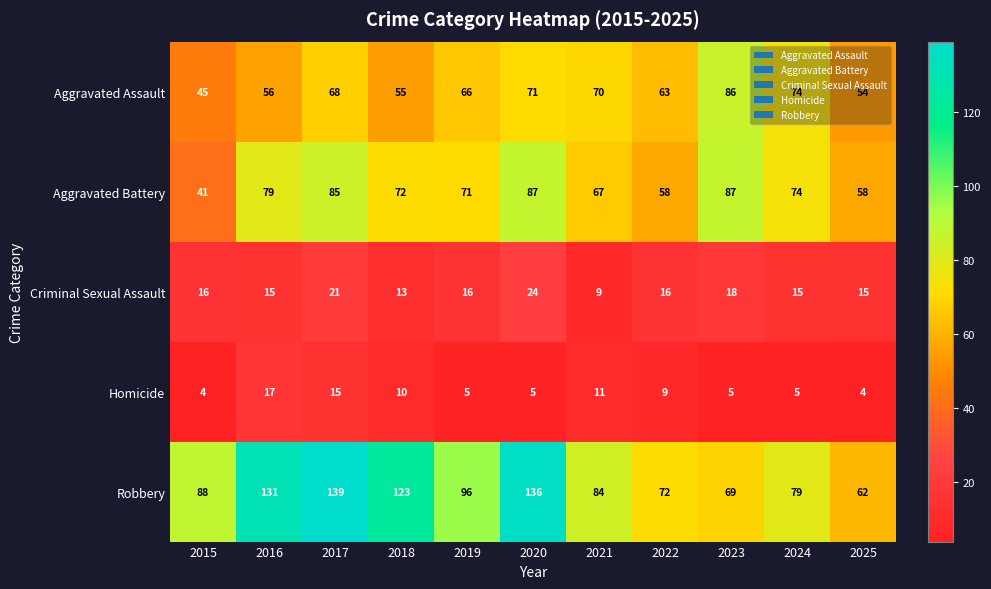

At which category is the sum across all series the highest?

2017